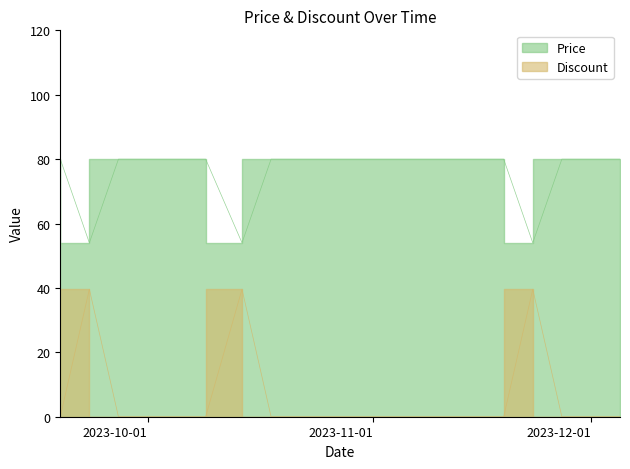

How many lines are shown in the chart?

2